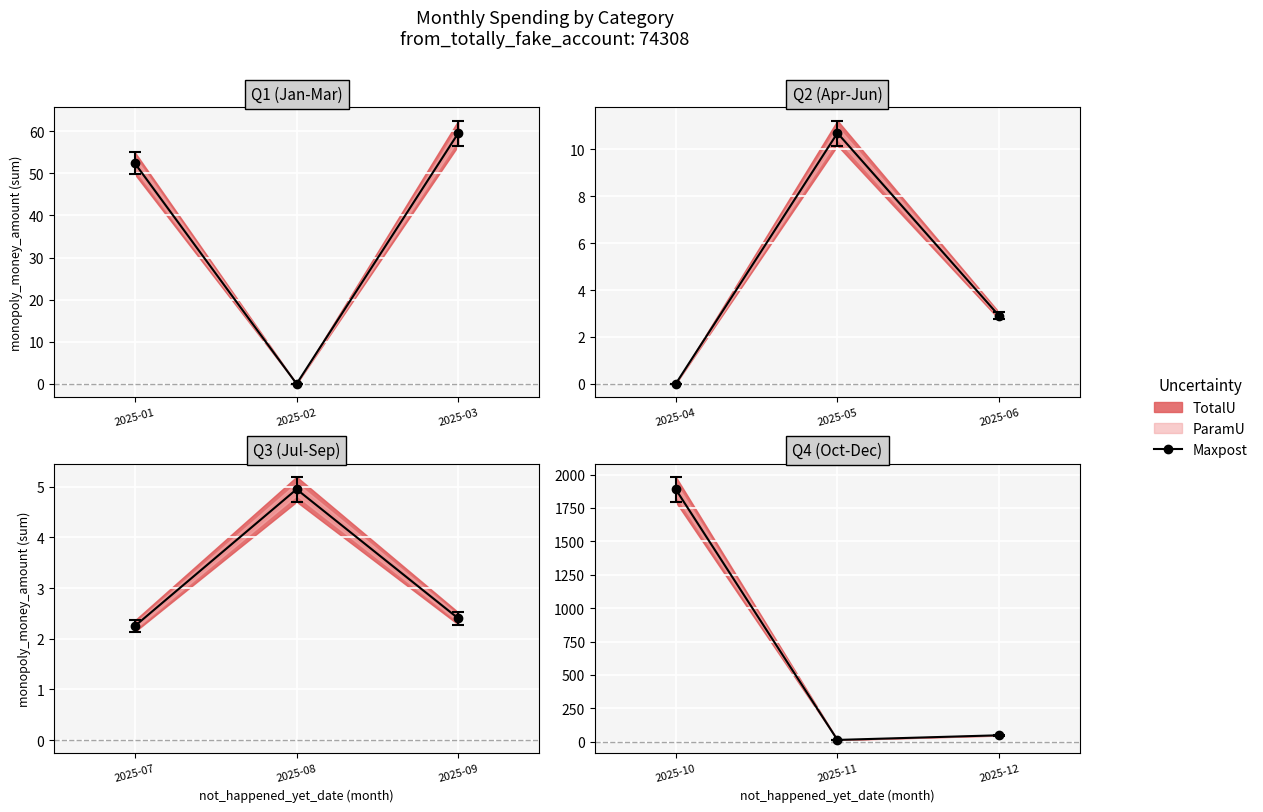

Rank the series at 2025-12 from highest to lowest value.

TotalU, Maxpost, ParamU